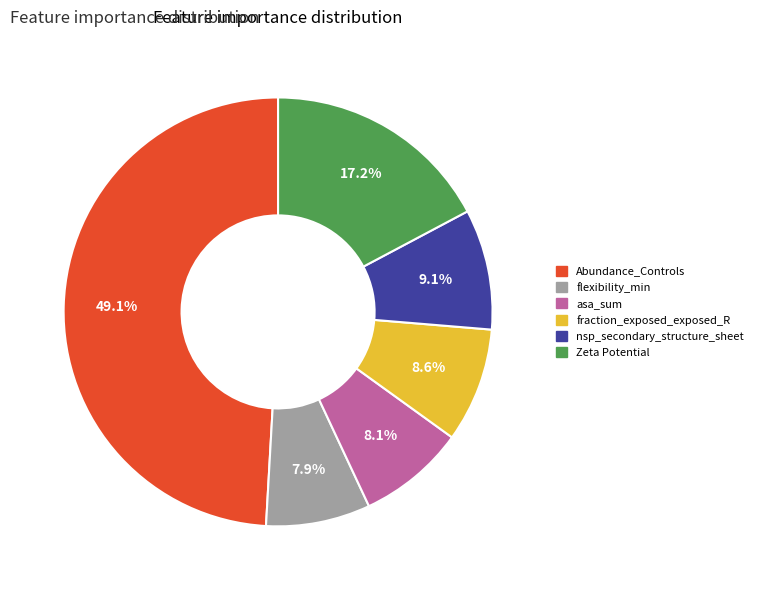

What is the largest slice in the pie chart?

Abundance_Controls